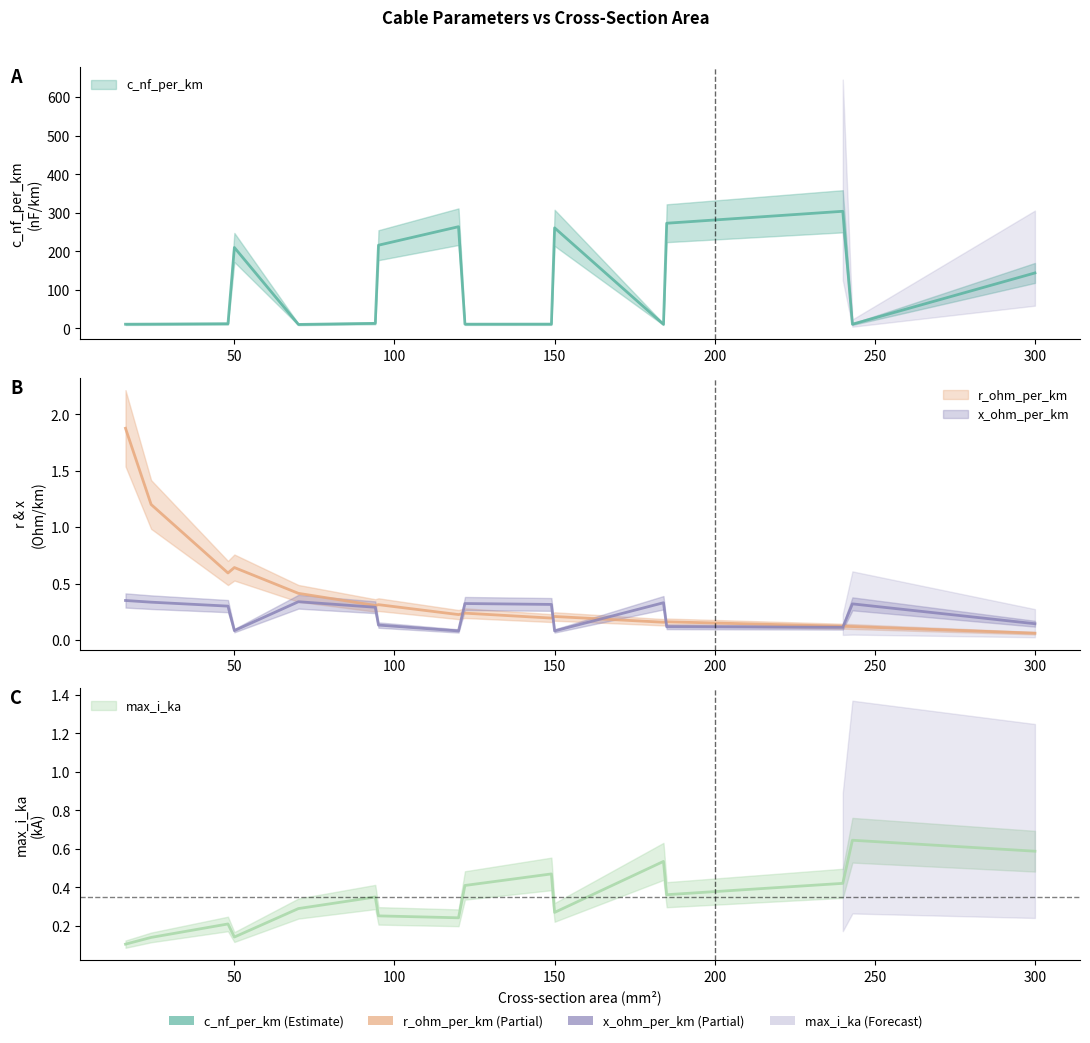

Reading left to right, what are all the values shown in this chart?

c_nf_per_km: 11.0	11.2	12.2	210.0	10.4	13.2	216.0	264.0	11.1	11.2	261.0	10.8	273.0	304.0	11.0	144.0
r_ohm_per_km: 1.9	1.2	0.6	0.6	0.4	0.3	0.3	0.2	0.2	0.2	0.2	0.2	0.2	0.1	0.1	0.1
x_ohm_per_km: 0.3	0.3	0.3	0.1	0.3	0.3	0.1	0.1	0.3	0.3	0.1	0.3	0.1	0.1	0.3	0.1
max_i_ka: 0.1	0.1	0.2	0.1	0.3	0.3	0.3	0.2	0.4	0.5	0.3	0.5	0.4	0.4	0.6	0.6